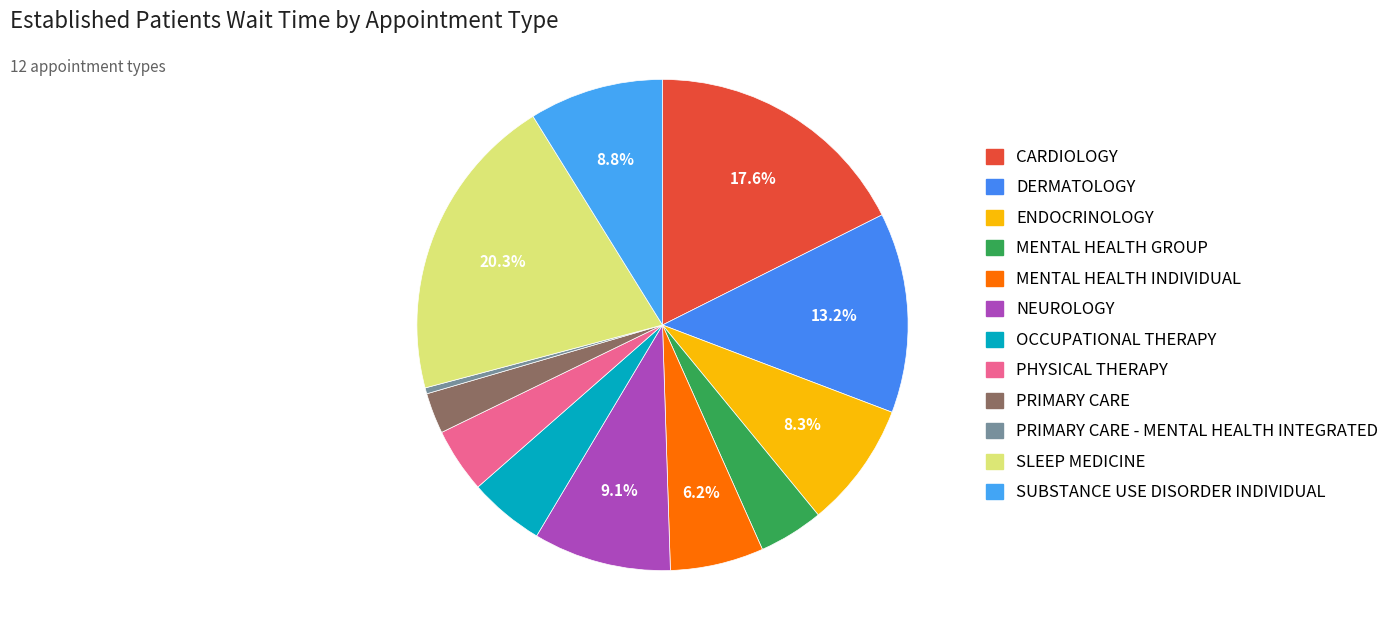

To the nearest percent, what is the combined percentage of ENDOCRINOLOGY and SLEEP MEDICINE?

29%